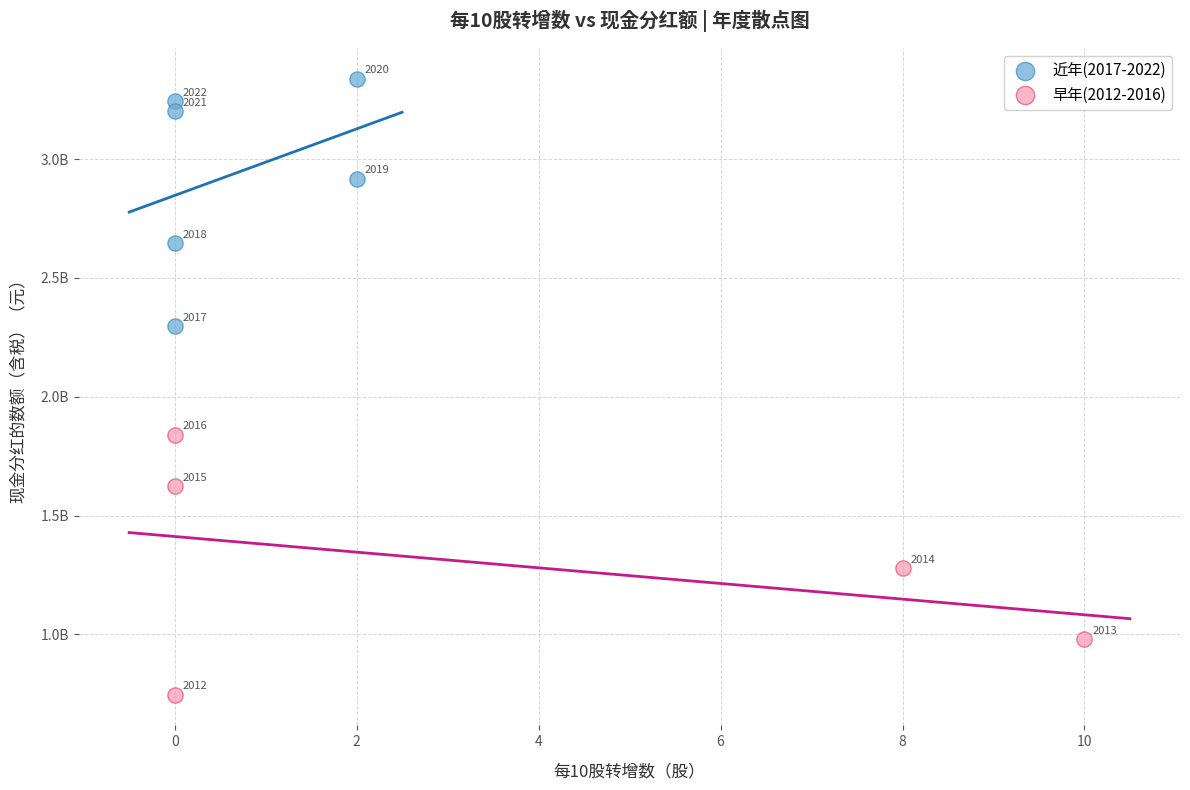

Which series has the largest Y range (max minus min)?

早年(2012-2016)